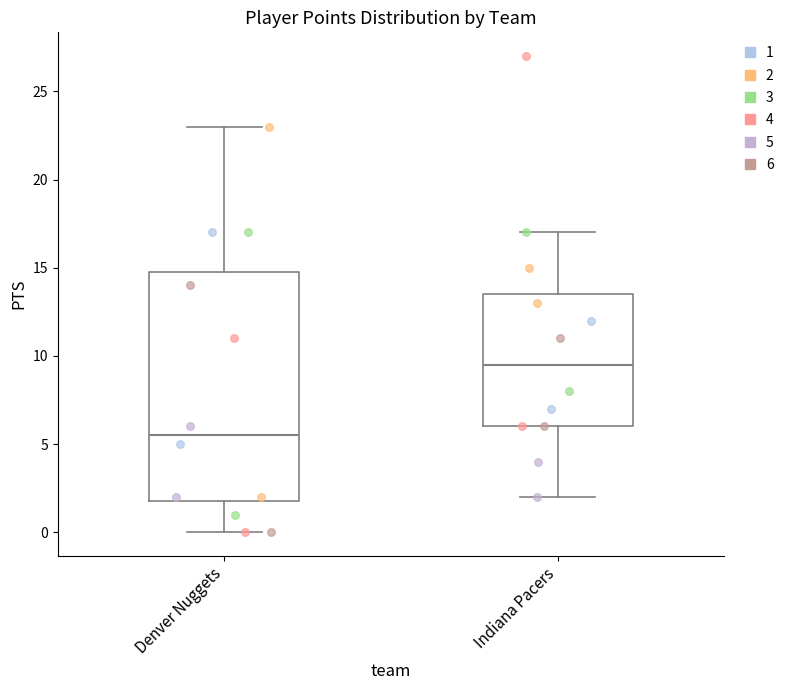

Which box's median line is the highest?

Indiana Pacers